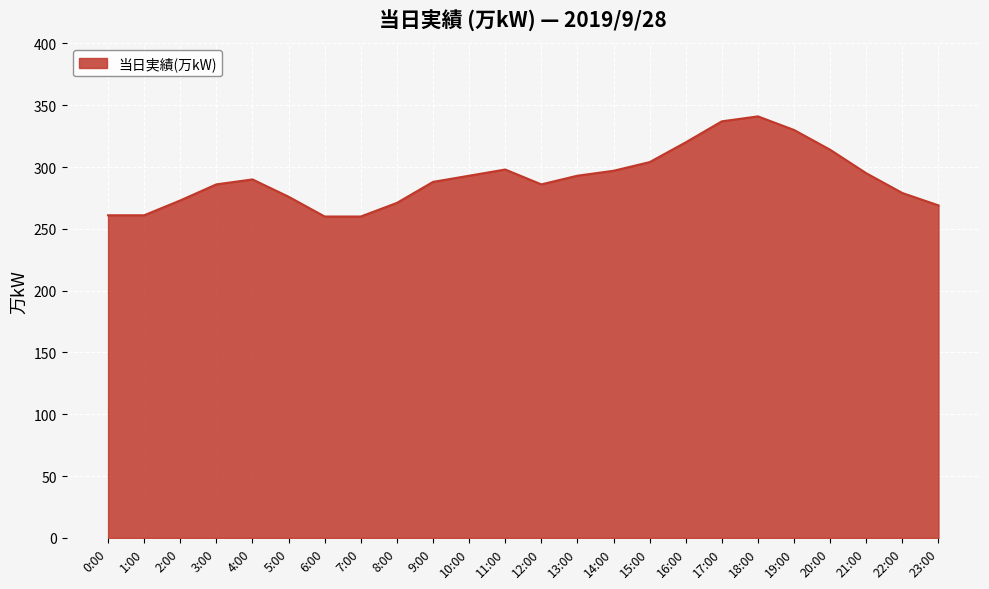

Which category has the highest value across all series?

18:00